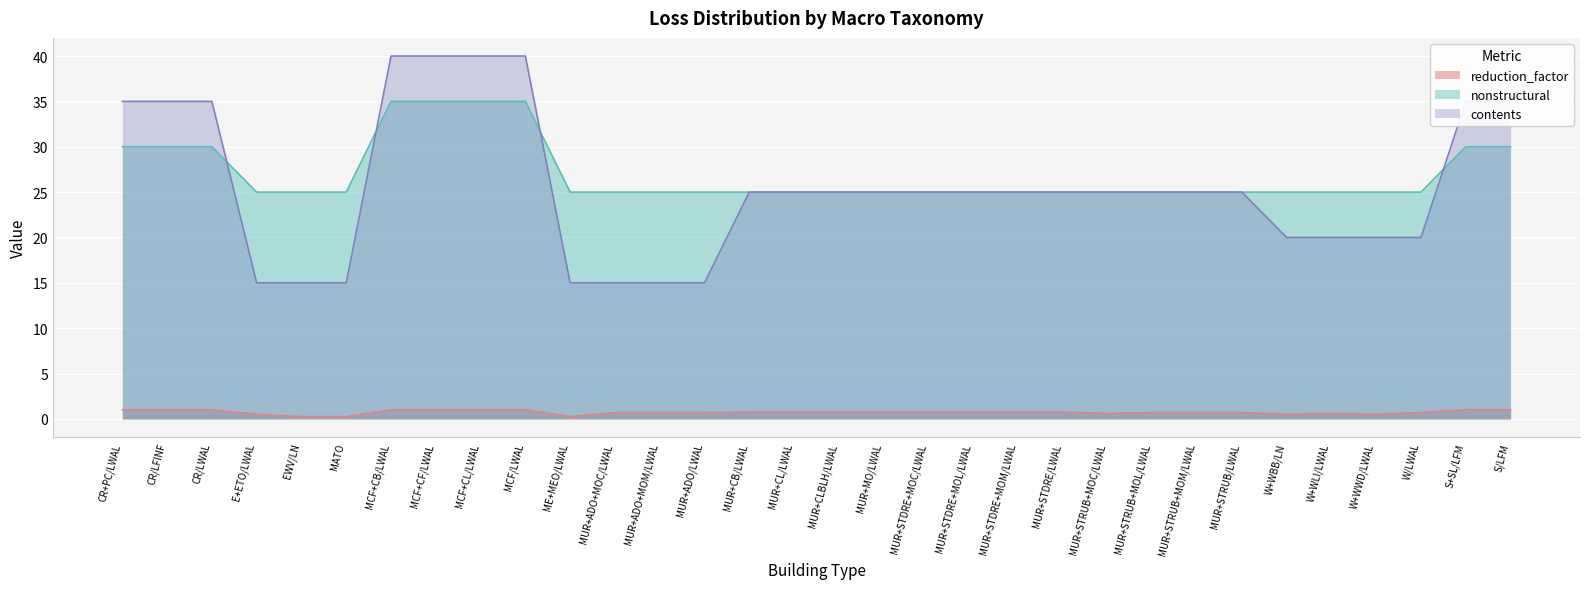

What is the spread (max minus min) of values at MCF+CB/LWAL?

39.0